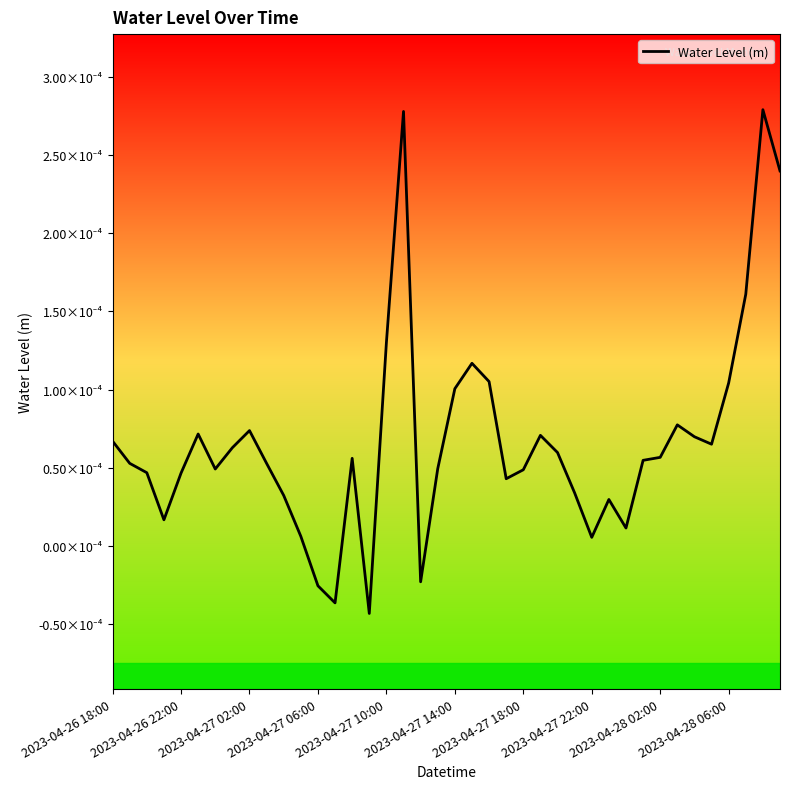

Does the chart display data point markers on the line(s)?

No